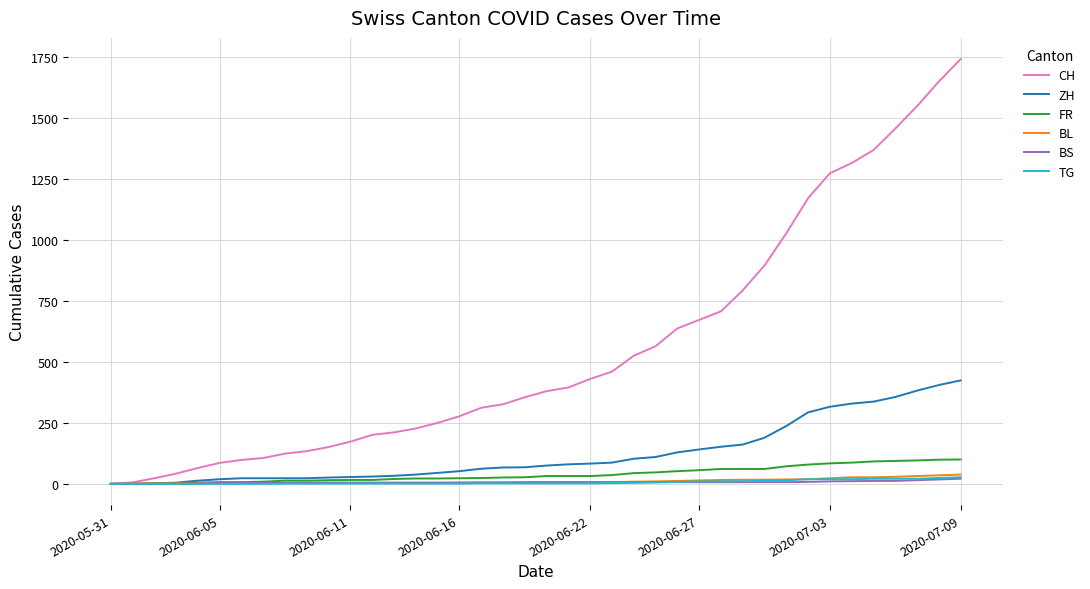

Which series has the largest range (max minus min)?

CH